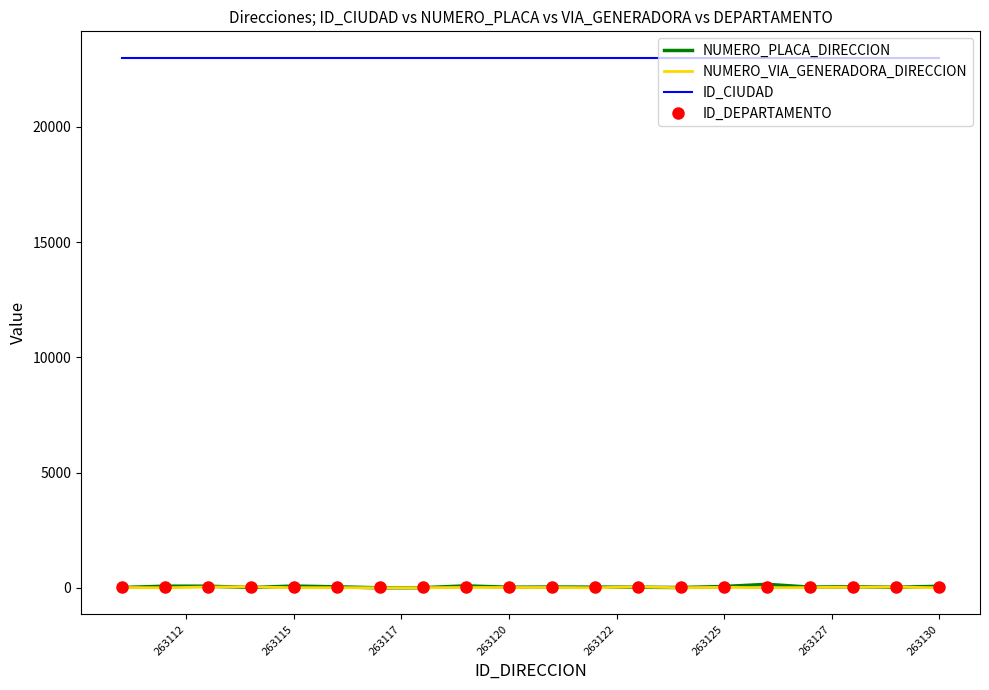

Which series has the largest total across all categories?

ID_CIUDAD